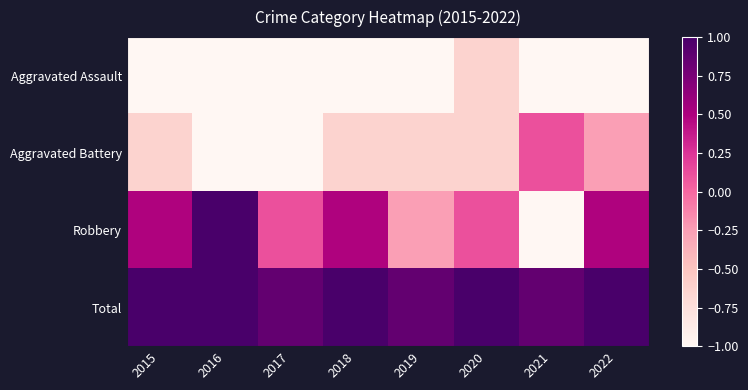

How many series are shown in this chart?

4